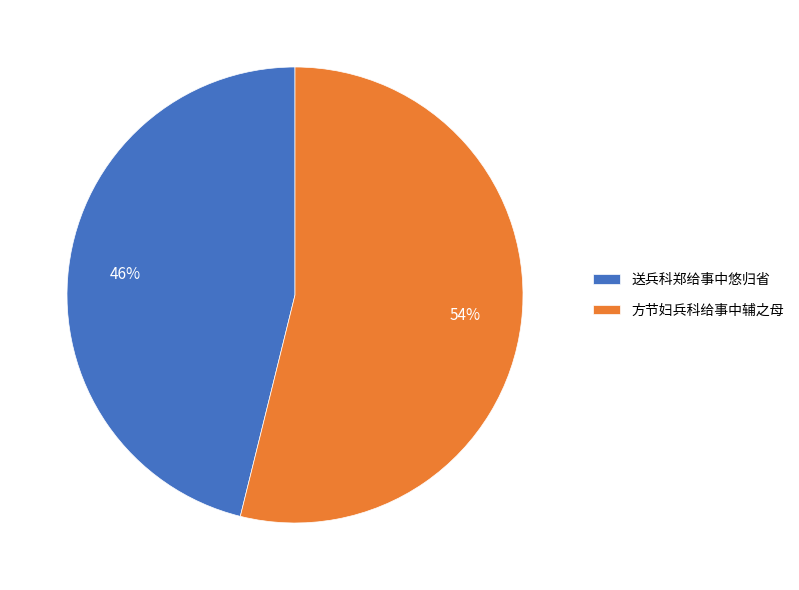

What is the largest slice in the pie chart?

方节妇兵科给事中辅之母